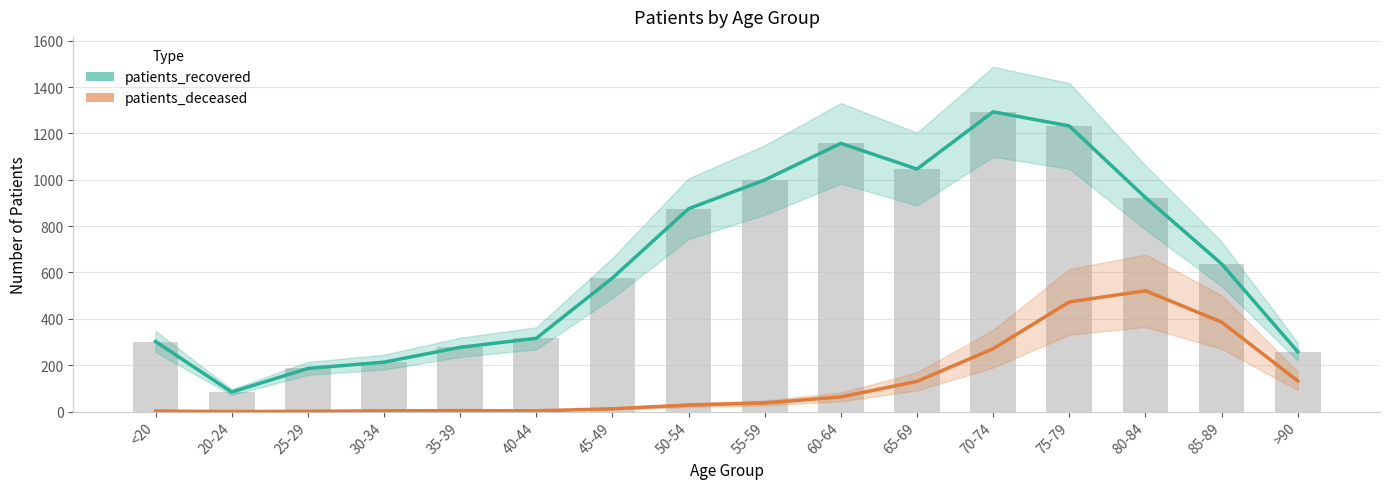

The patients_recovered series shows 79 at 25-29. True or false?

False